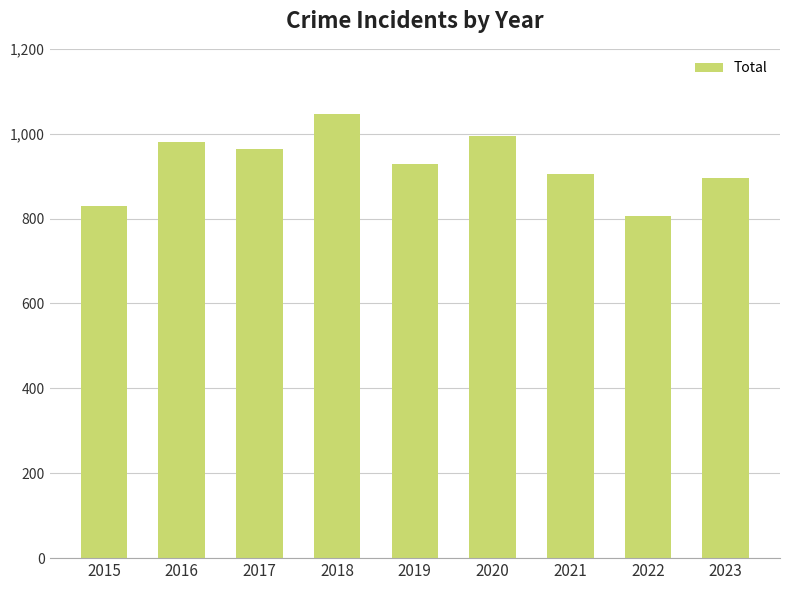

The chart shows a value of 829 at 2015. True or false?

True